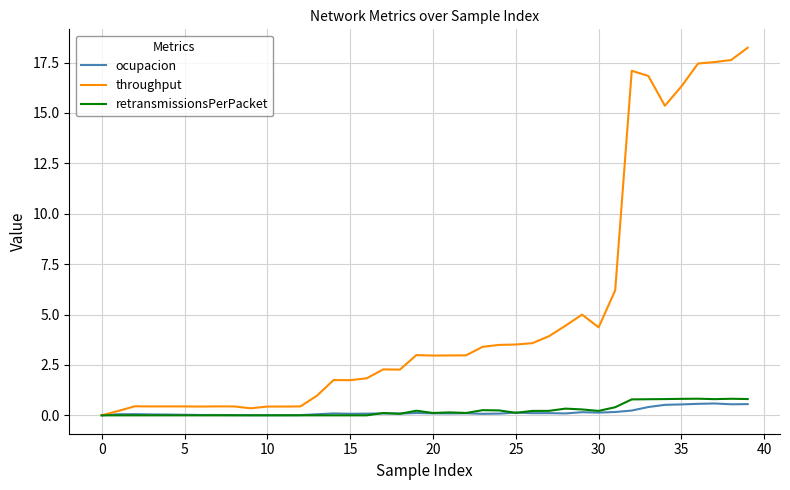

Which series has the largest range (max minus min)?

throughput